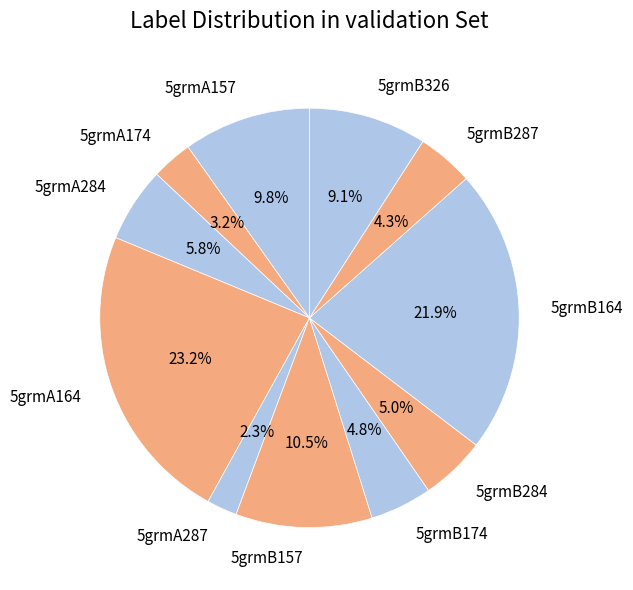

What is the ratio of the value at 5grmA174 to the value at 5grmB157?

0.3